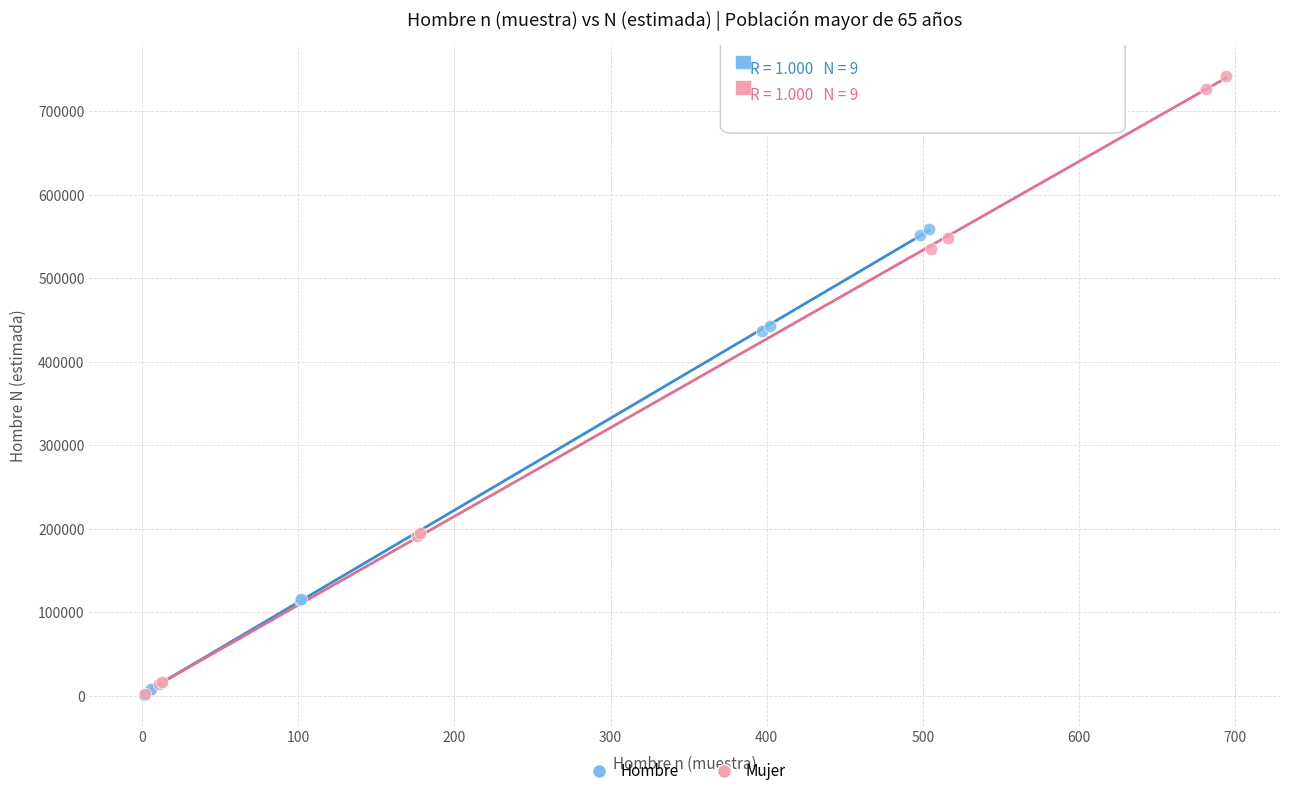

What are all the series names shown in the legend?

Hombre, Mujer